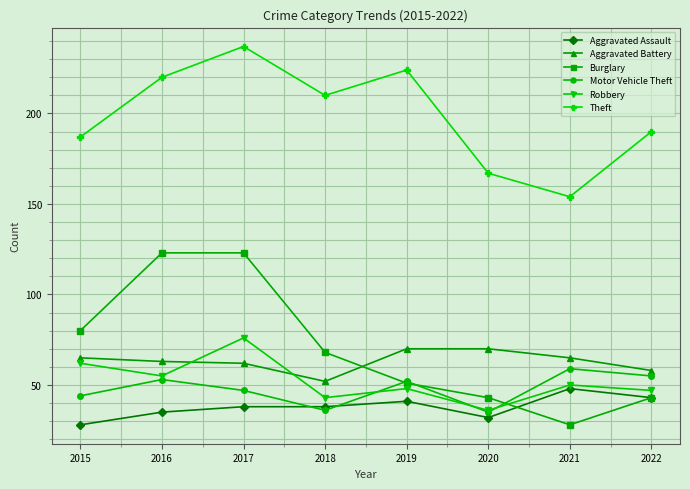

Where is the first local minimum for Robbery?

2016